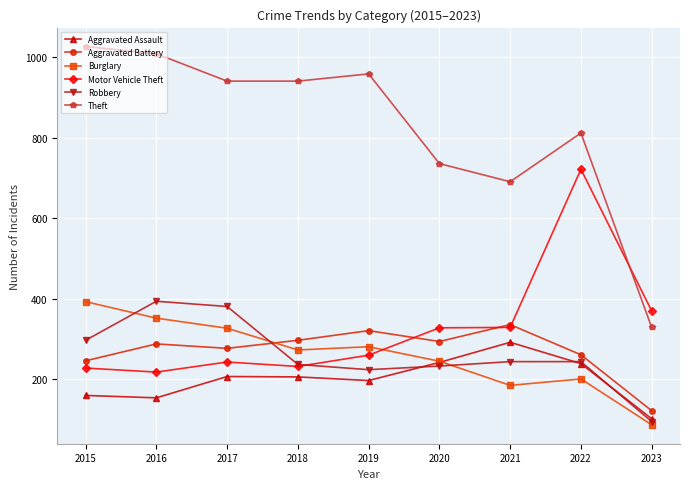

What is the total value across all series at 2017?

2376